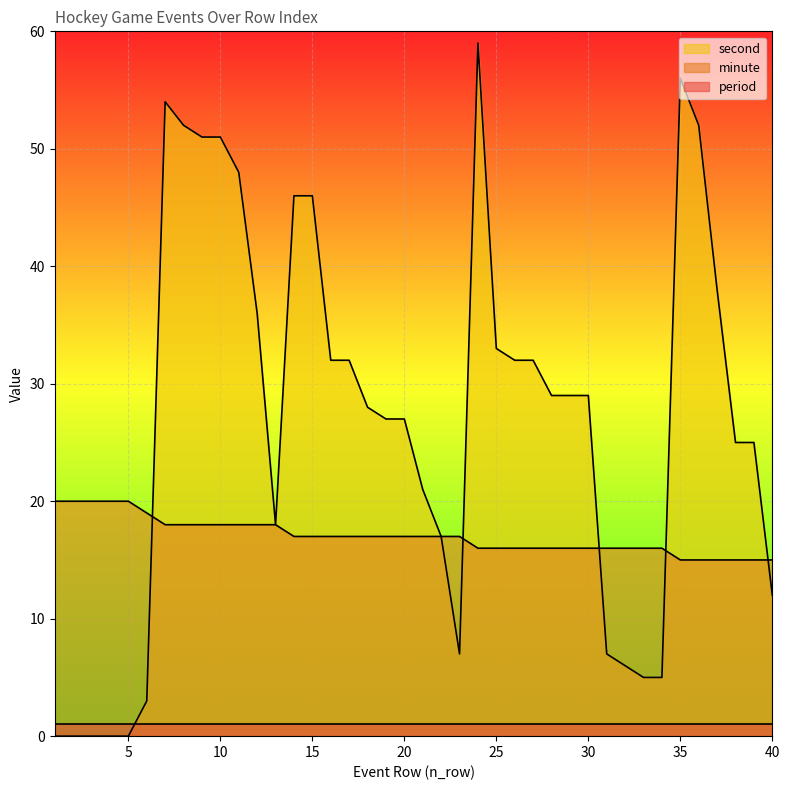

Is it true that second equals 23 at 22?

False